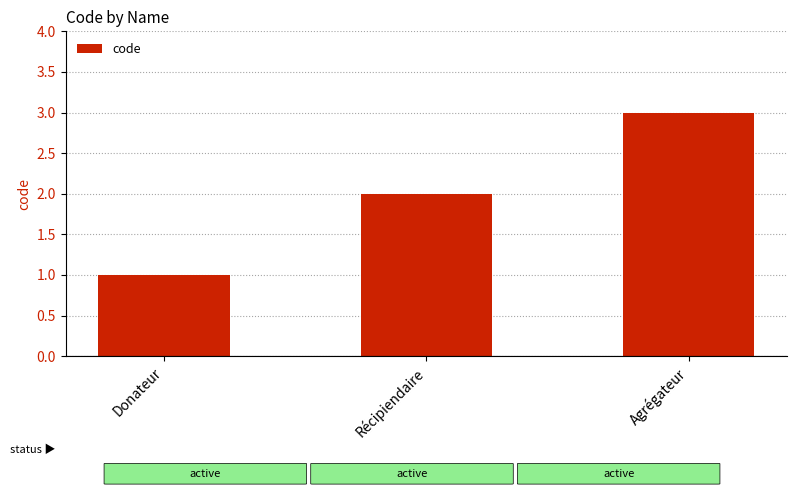

At which category does the chart reach its peak across all series?

Agrégateur